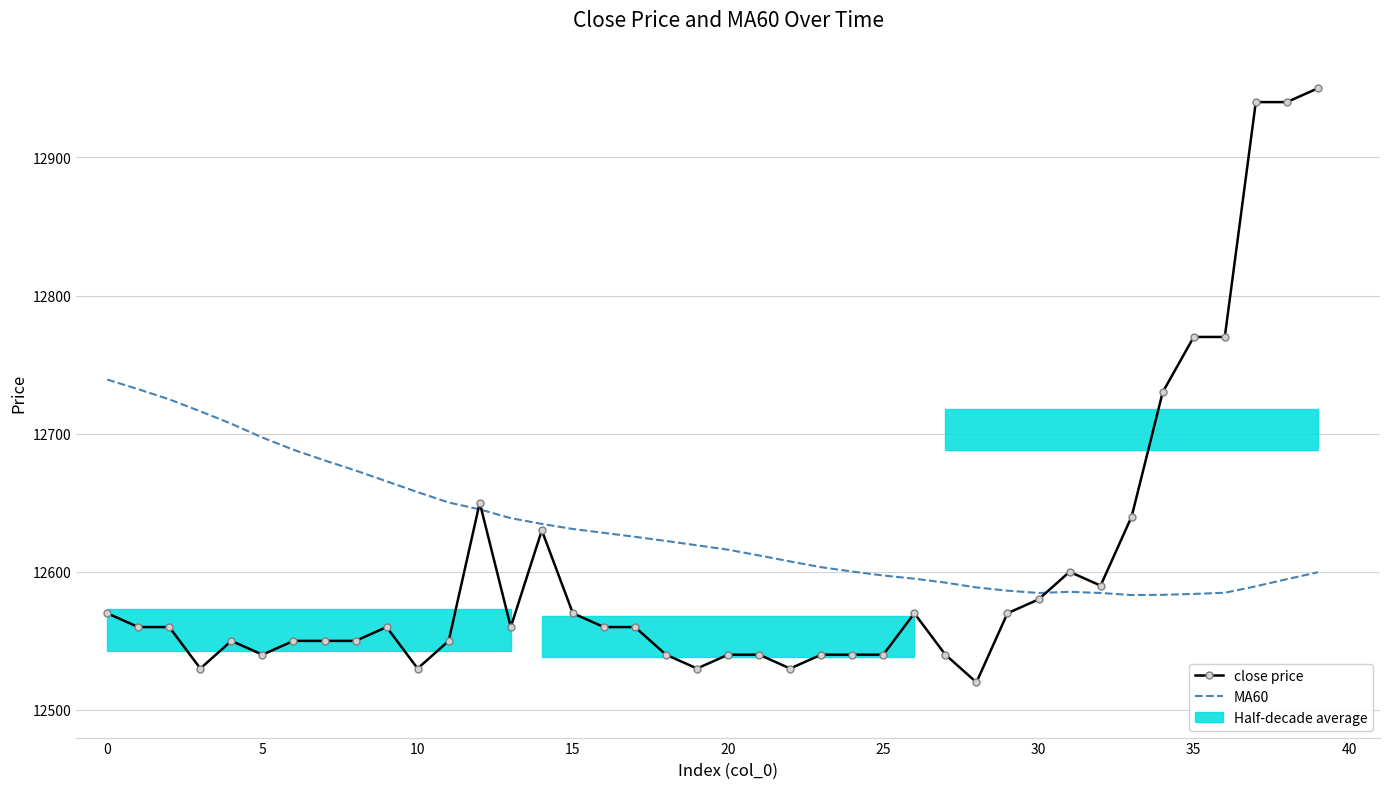

What is the difference between the maximum and minimum values in the close price series?

430.0